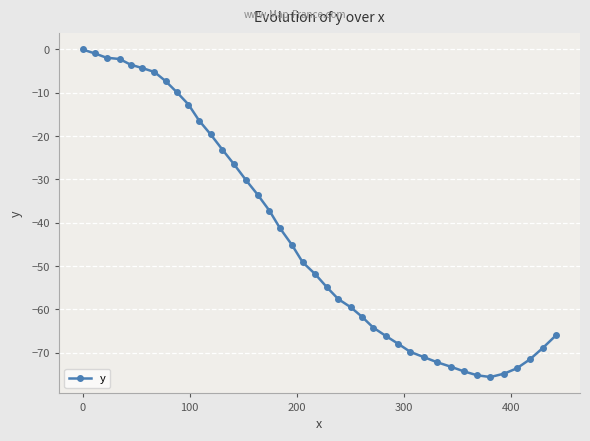

How many lines are shown in the chart?

1